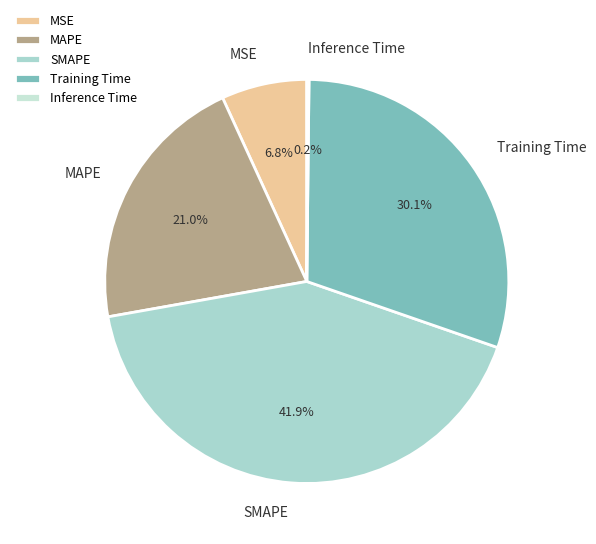

Is there any slice that represents more than half of the pie?

No